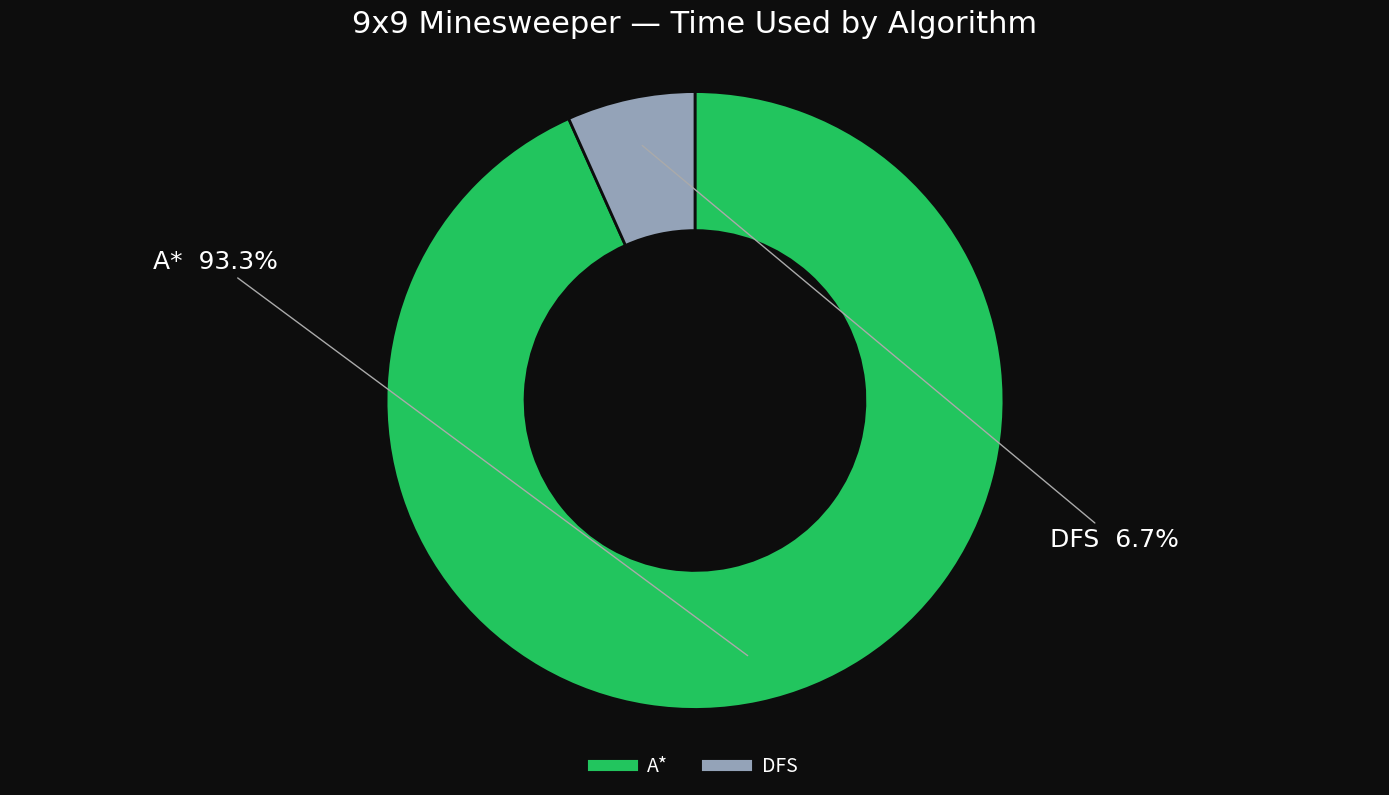

Is there any slice that represents more than half of the pie?

Yes